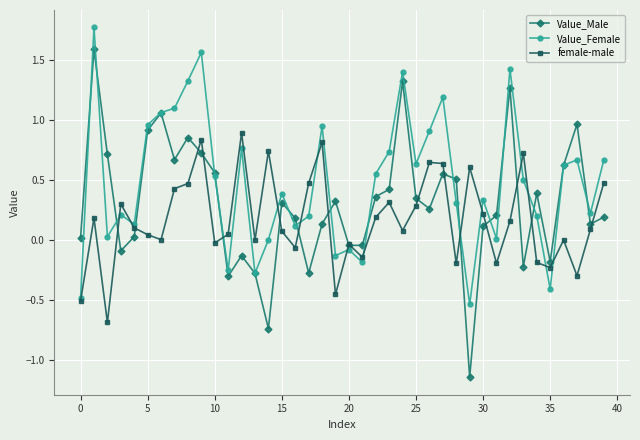

Which series has the largest total across all categories?

Value_Female